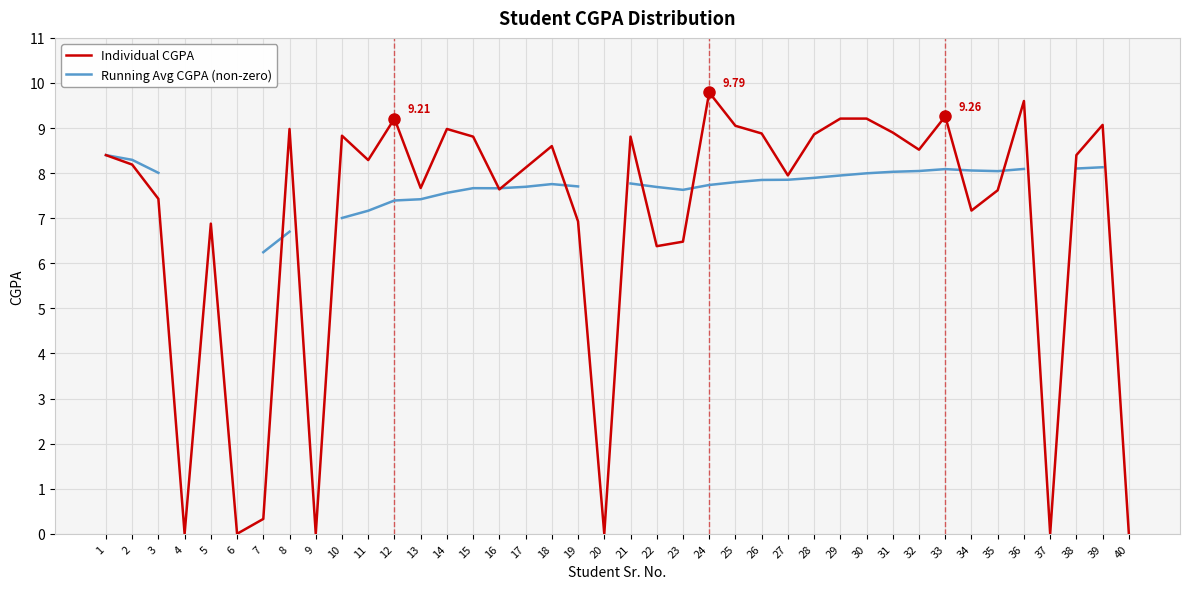

Which series ends up on top after the final intersection of Individual CGPA and Running Avg CGPA (non-zero)?

Individual CGPA